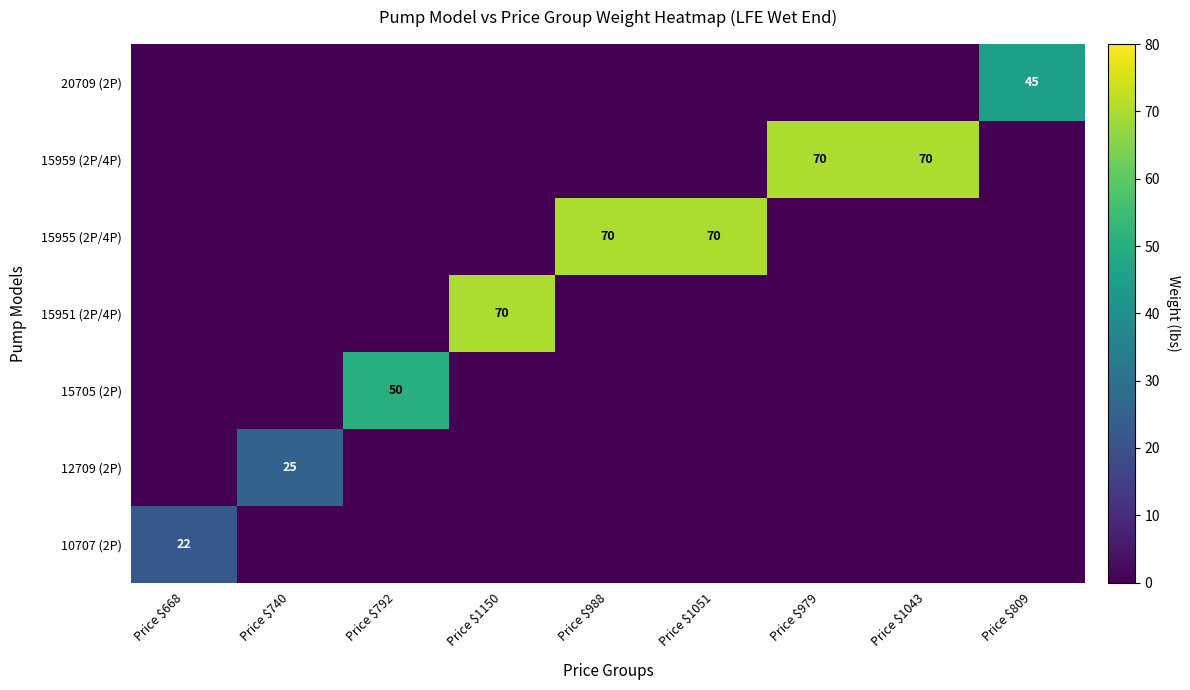

At how many categories does at least one series exceed 41?

7